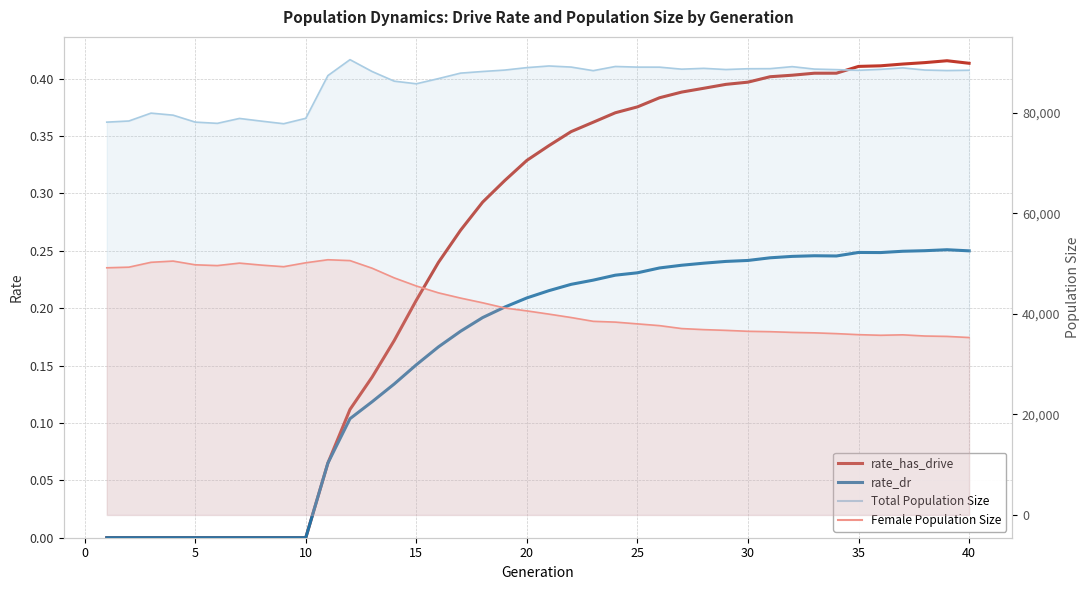

What is the difference between the maximum and second lowest values in the rate_has_drive series?

0.4